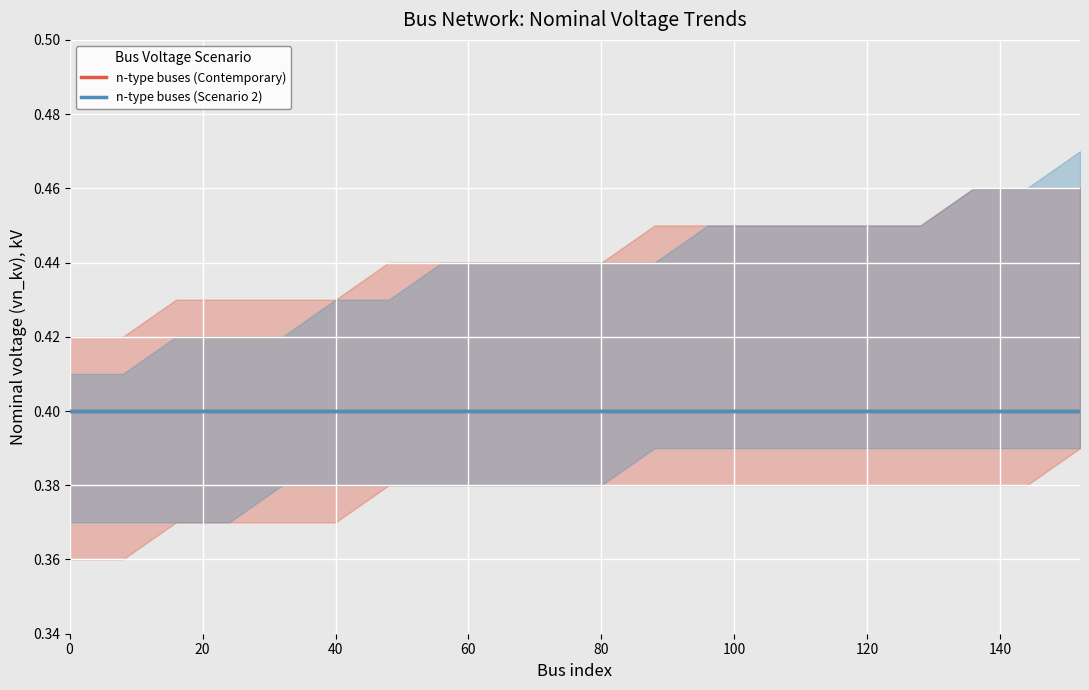

Reading left to right, list all the values displayed in this chart.

vn_kv_lower: 0=0.4	8=0.4	16=0.4	24=0.4	32=0.4	40=0.4	48=0.4	56=0.4	64=0.4	72=0.4	80=0.4	88=0.4	96=0.4	104=0.4	112=0.4	120=0.4	128=0.4	136=0.4	144=0.4	152=0.4
vn_kv_main: 0=0.4	8=0.4	16=0.4	24=0.4	32=0.4	40=0.4	48=0.4	56=0.4	64=0.4	72=0.4	80=0.4	88=0.4	96=0.4	104=0.4	112=0.4	120=0.4	128=0.4	136=0.4	144=0.4	152=0.4
vn_kv_upper: 0=0.4	8=0.4	16=0.4	24=0.4	32=0.4	40=0.4	48=0.4	56=0.4	64=0.4	72=0.4	80=0.4	88=0.5	96=0.5	104=0.5	112=0.5	120=0.5	128=0.5	136=0.5	144=0.5	152=0.5
vn_kv_lower2: 0=0.4	8=0.4	16=0.4	24=0.4	32=0.4	40=0.4	48=0.4	56=0.4	64=0.4	72=0.4	80=0.4	88=0.4	96=0.4	104=0.4	112=0.4	120=0.4	128=0.4	136=0.4	144=0.4	152=0.4
vn_kv_main2: 0=0.4	8=0.4	16=0.4	24=0.4	32=0.4	40=0.4	48=0.4	56=0.4	64=0.4	72=0.4	80=0.4	88=0.4	96=0.4	104=0.4	112=0.4	120=0.4	128=0.4	136=0.4	144=0.4	152=0.4
vn_kv_upper2: 0=0.4	8=0.4	16=0.4	24=0.4	32=0.4	40=0.4	48=0.4	56=0.4	64=0.4	72=0.4	80=0.4	88=0.4	96=0.5	104=0.5	112=0.5	120=0.5	128=0.5	136=0.5	144=0.5	152=0.5